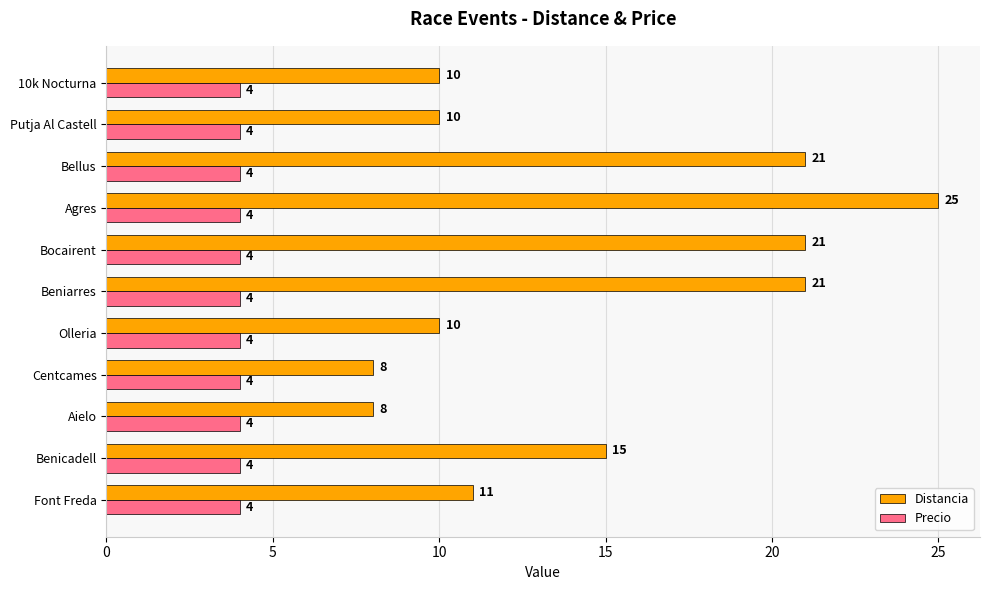

What is the highest value of the Distancia series?

25